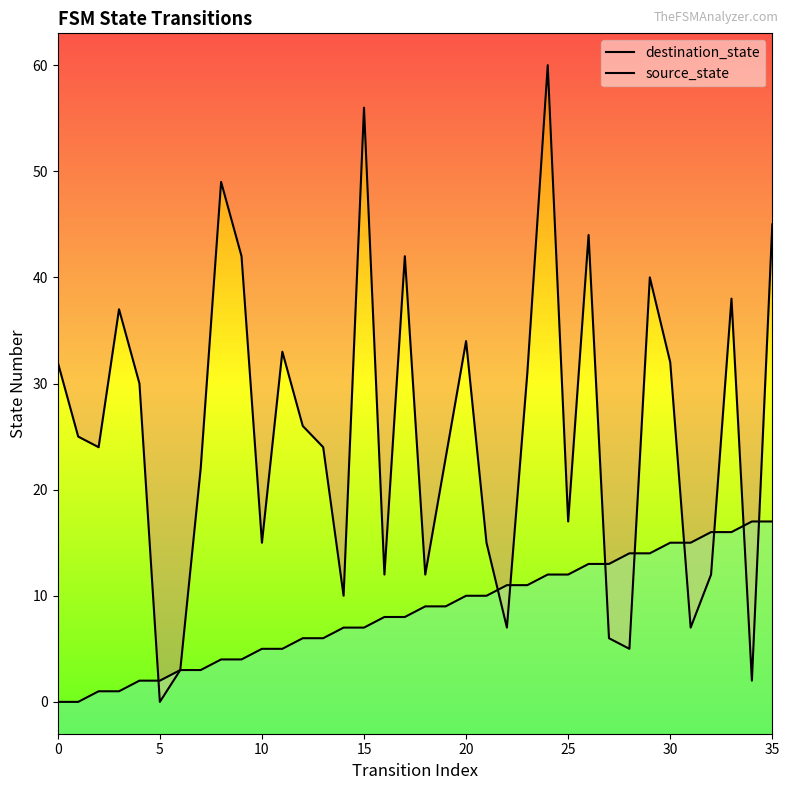

Does the chart have visible grid lines?

No